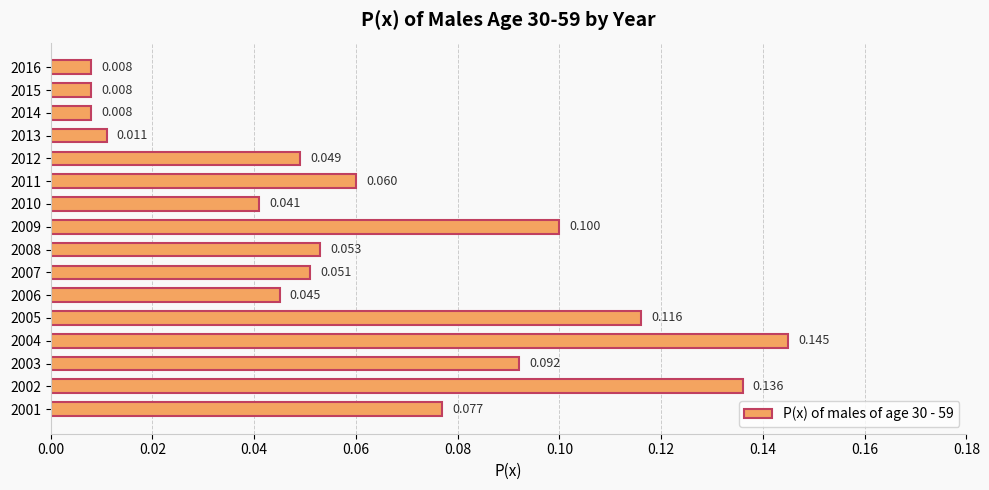

How many series are shown in this chart?

1